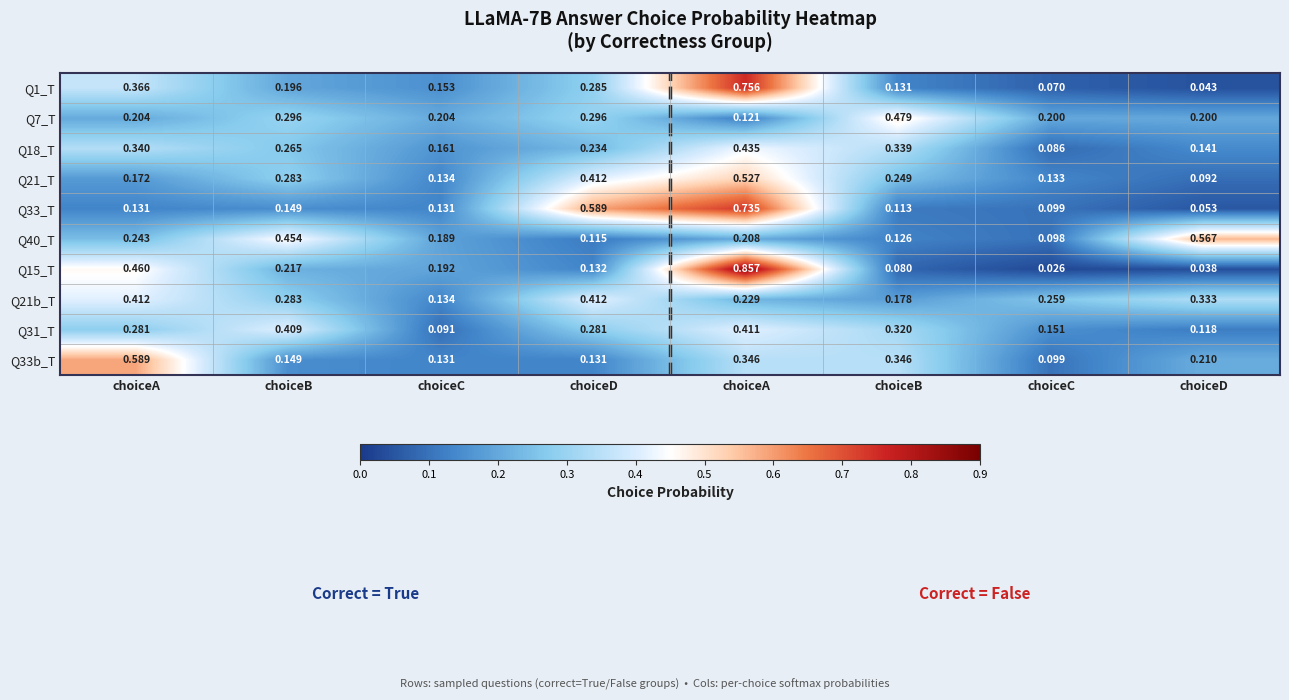

Which label corresponds to the largest value in the chart?

choiceA